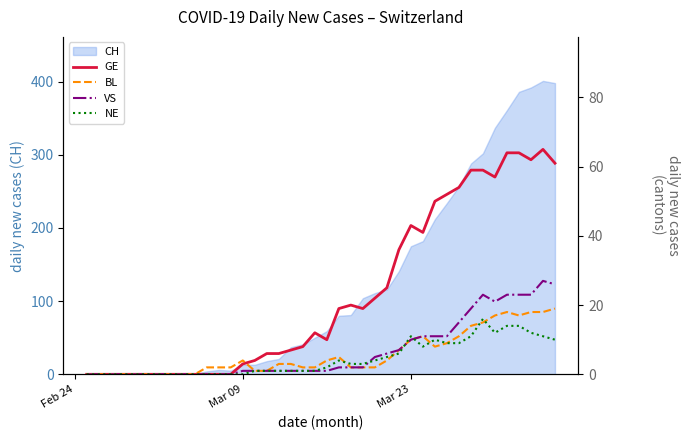

What is the difference between the maximum and second lowest values in the BL series?

19